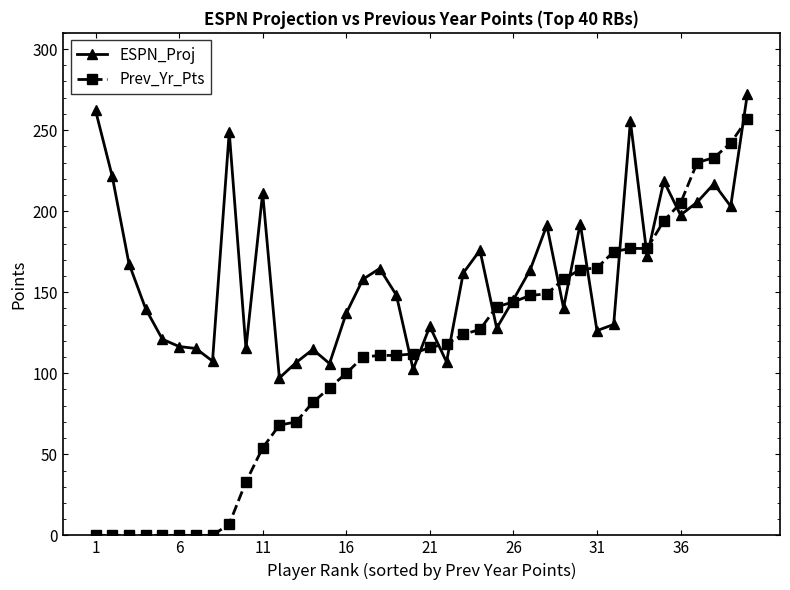

Rank the series by their maximum value, from highest to lowest.

ESPN_Proj, Prev_Yr_Pts